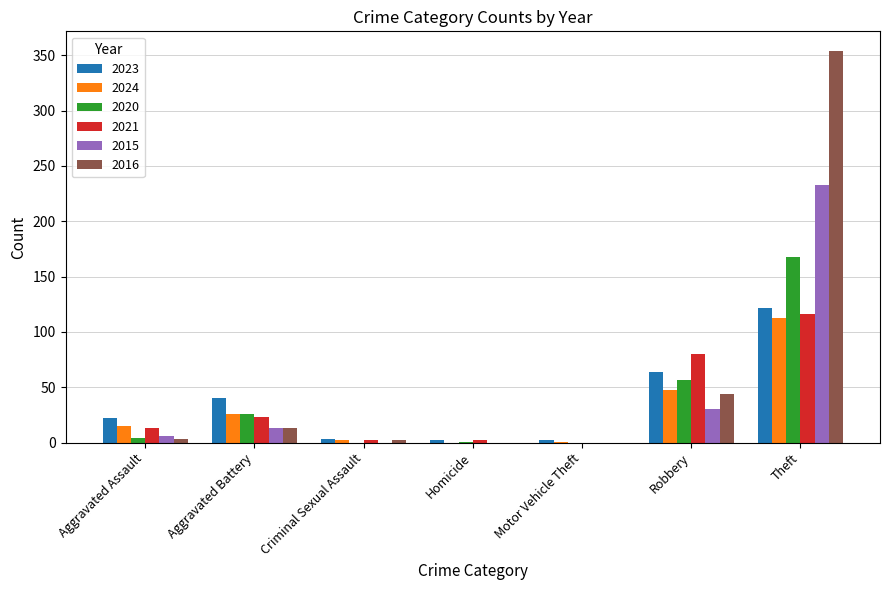

Which category has the highest value in the 2023 series?

Theft